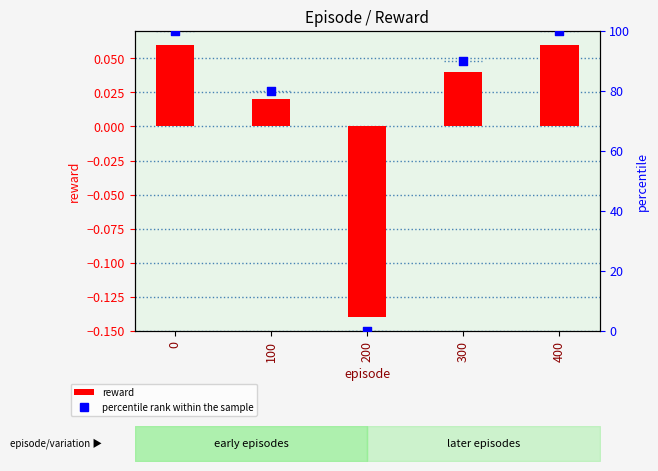

At how many categories does at least one series exceed 63?

4